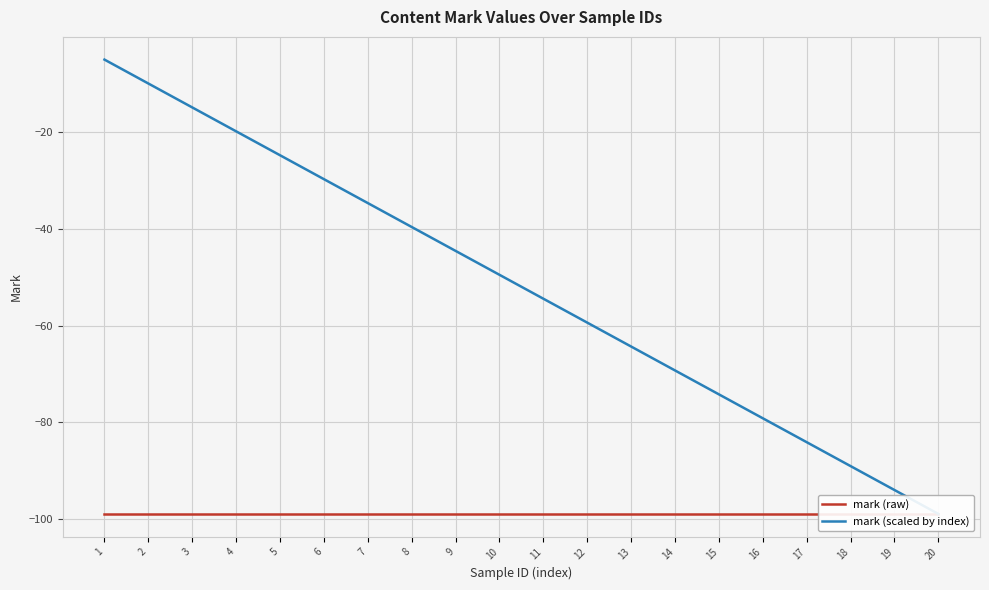

List the series in order of their peak value, highest first.

mark (scaled by index), mark (raw)